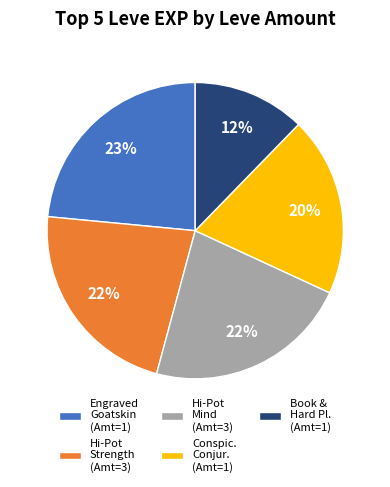

Count the number of slices in the pie.

5